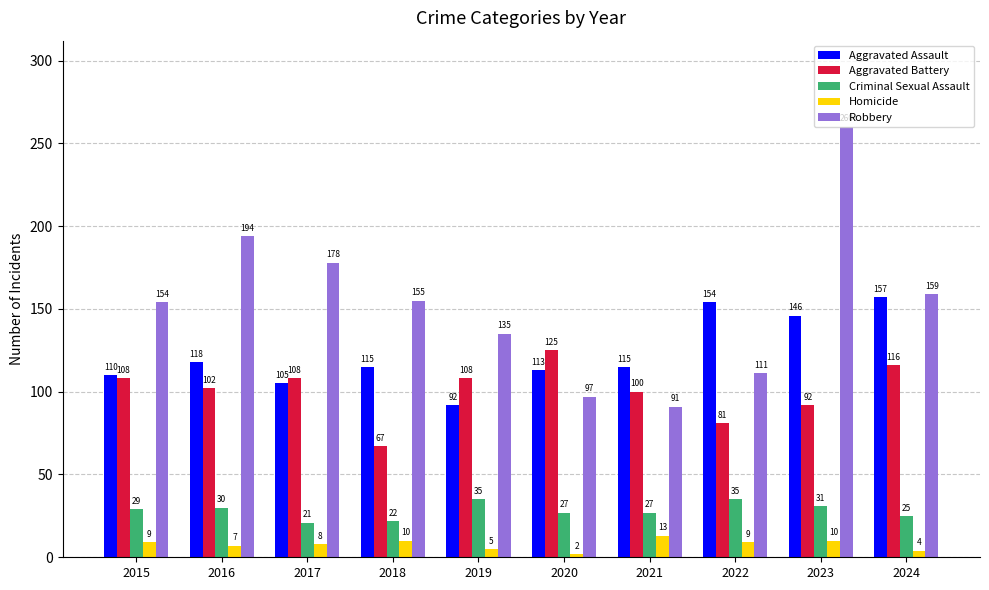

Is it true that Robbery equals 135 at 2019?

True